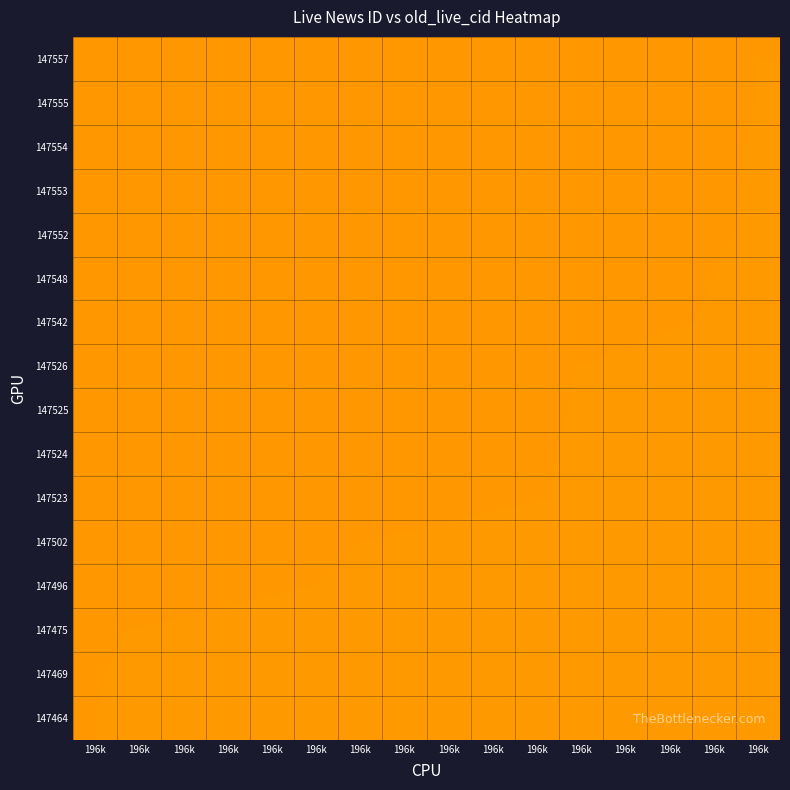

At 196k, list the series in order from largest to smallest.

147557, 147555, 147554, 147553, 147552, 147548, 147542, 147526, 147525, 147524, 147523, 147502, 147496, 147475, 147469, 147464